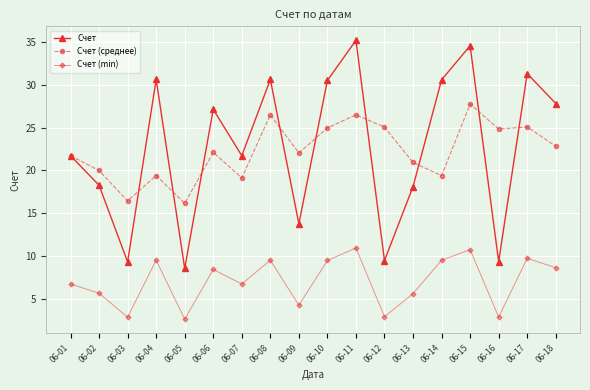

How many data points does each series have?

18